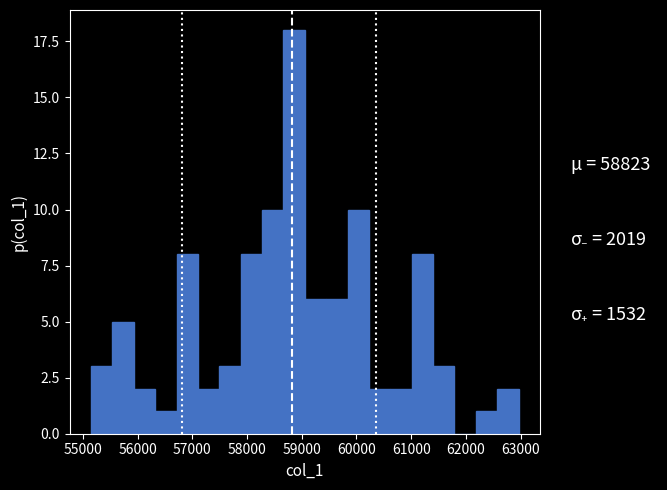

Around what value on the x-axis is the tallest bar? Give the approximate position of its centre, as read against the axis.

58900